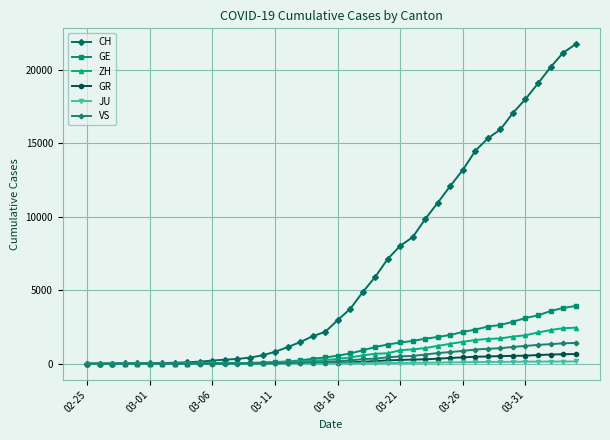

What are all the series names shown in the legend?

CH, GE, ZH, GR, JU, VS